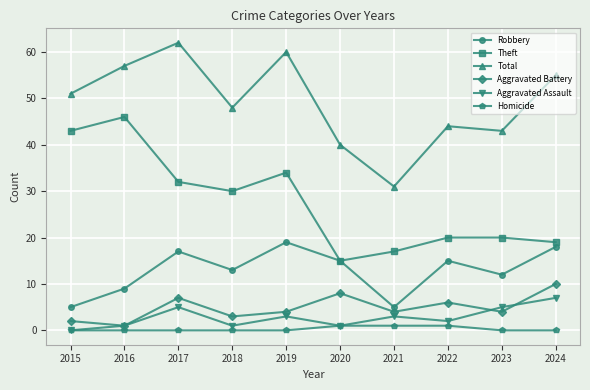

At how many categories does at least one series exceed 41?

8